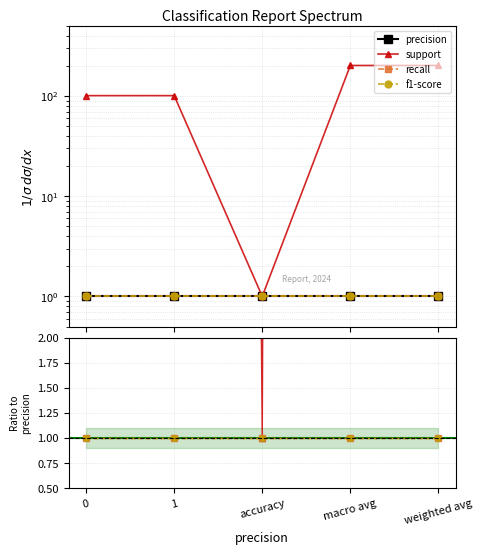

Which has a higher value, 1 or 0?

1